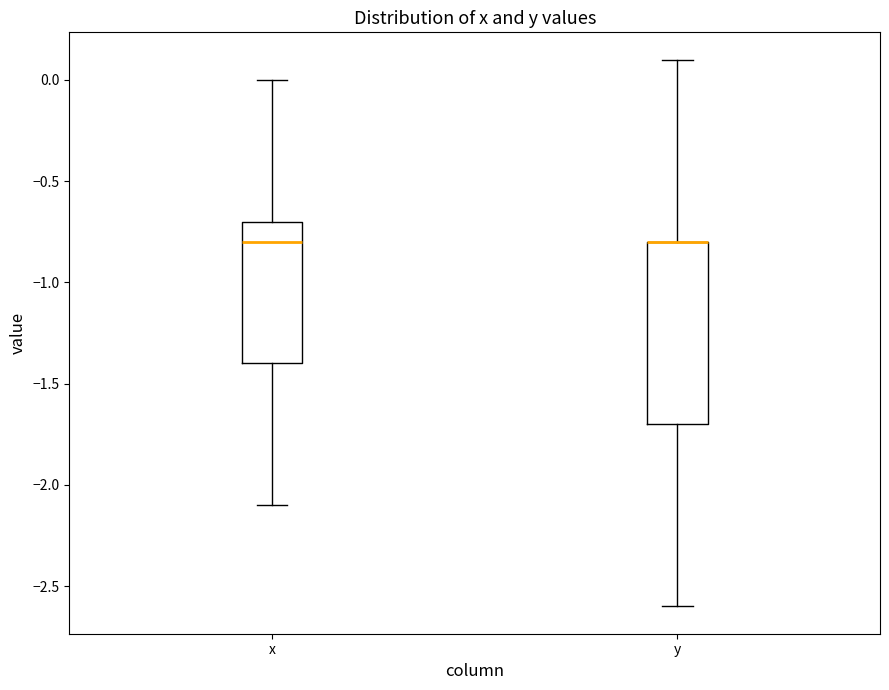

Reading left to right, transcribe this box plot: for each box, give where its median line is, the range the box spans, and where its two whiskers end, as read against the y-axis. The values are not printed on the chart, so give them approximately, as read against the axis.

x: median -0.8, box -1.4 to -0.7, whiskers -2.1 to 0.0
y: median -0.8 (drawn on the box's upper edge), box -1.7 to -0.8, whiskers -2.6 to 0.1